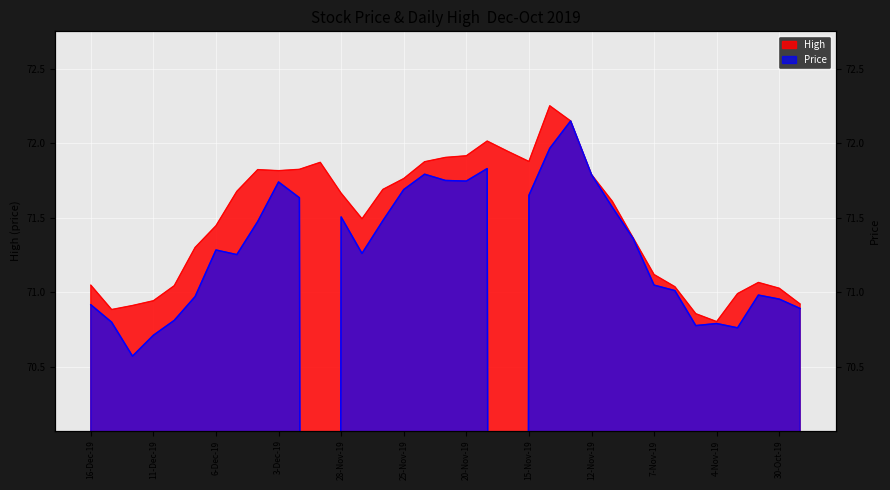

At how many categories does at least one series exceed 9?

35